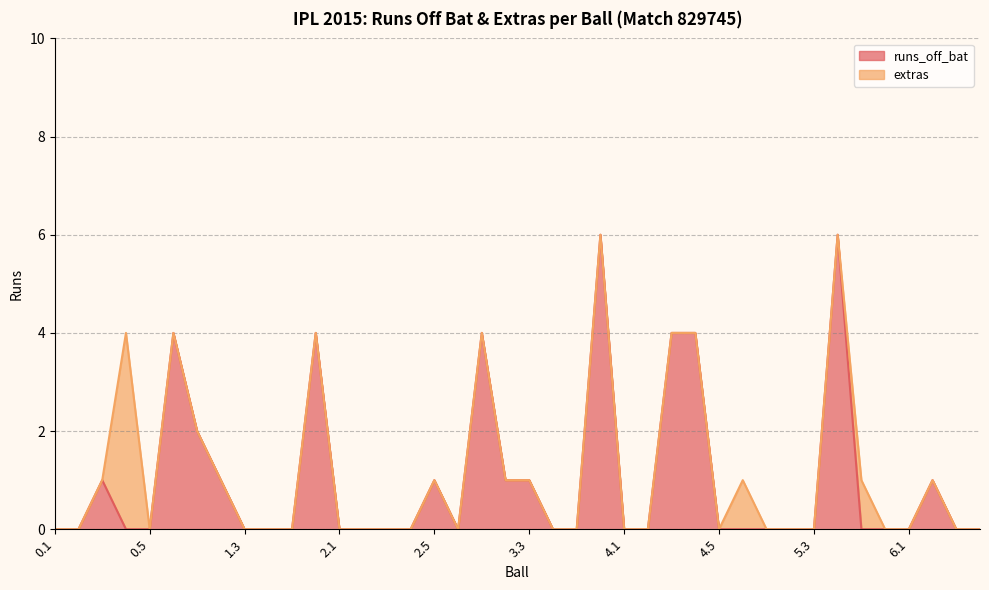

Which category has the highest value across all series?

3.6